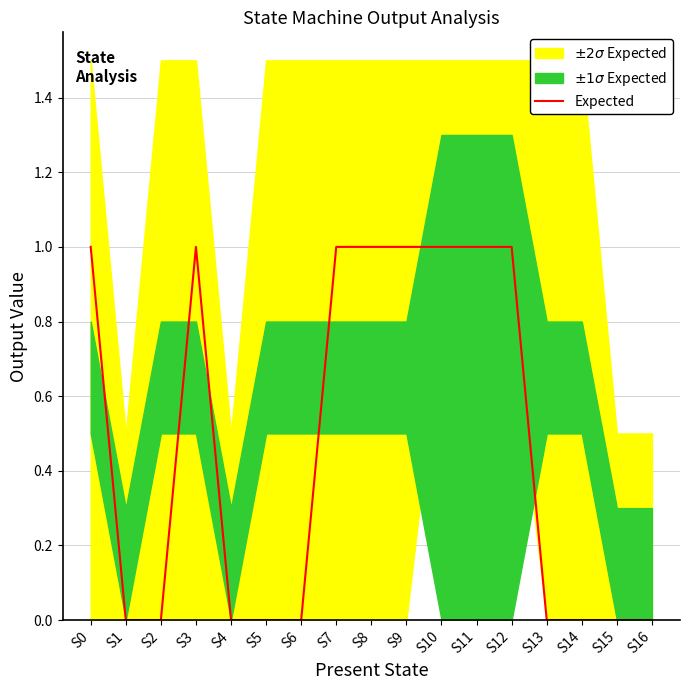

What is the difference between the maximum and minimum values?

1